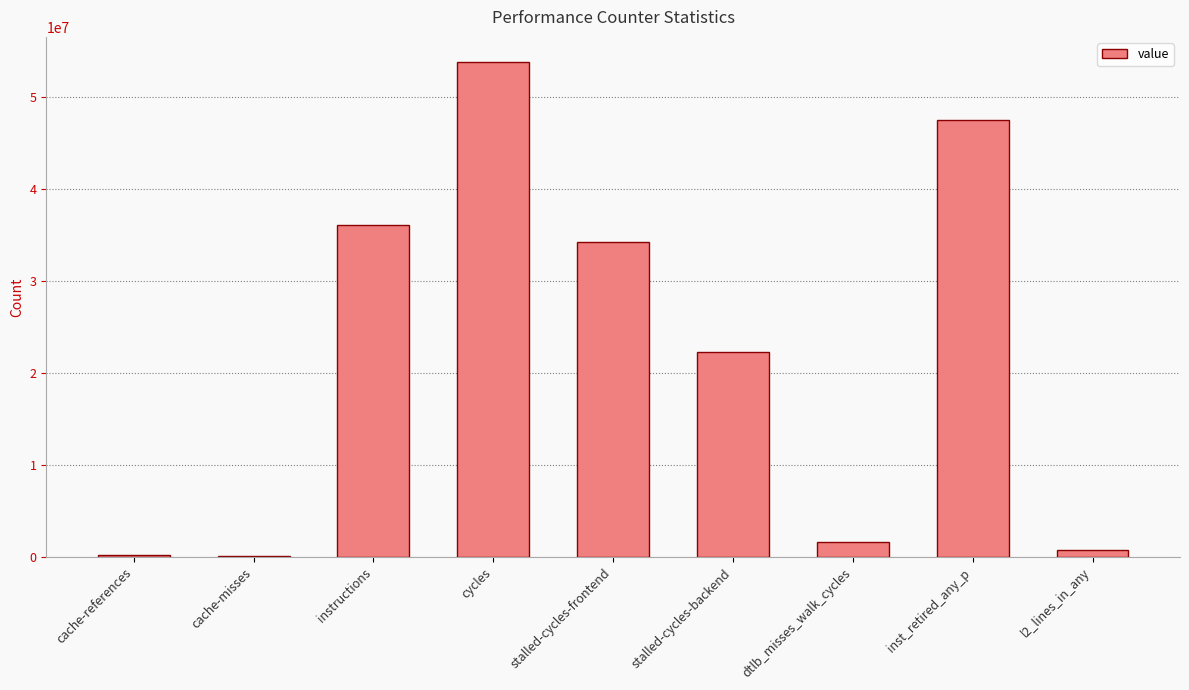

Approximately how many times larger is the value at l2_lines_in_any compared to cache-misses?

8.8